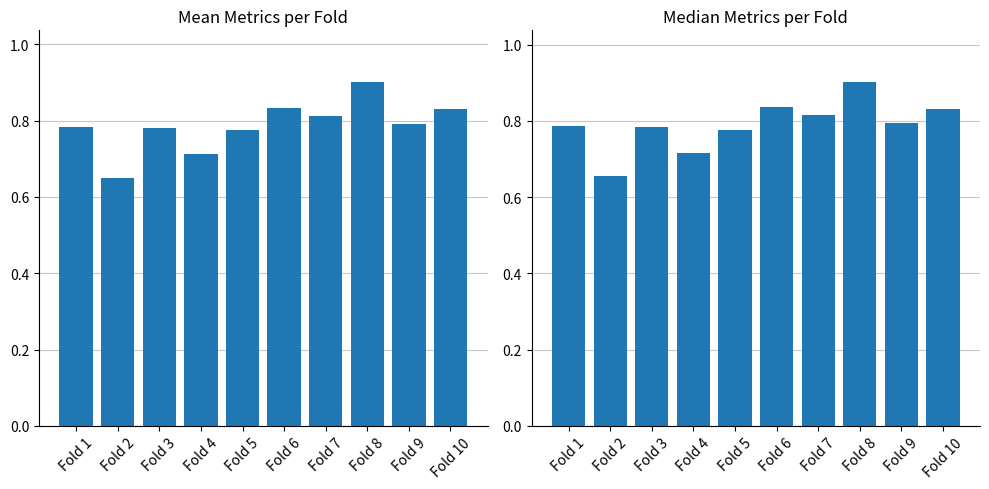

How many distinct data groups are displayed?

2